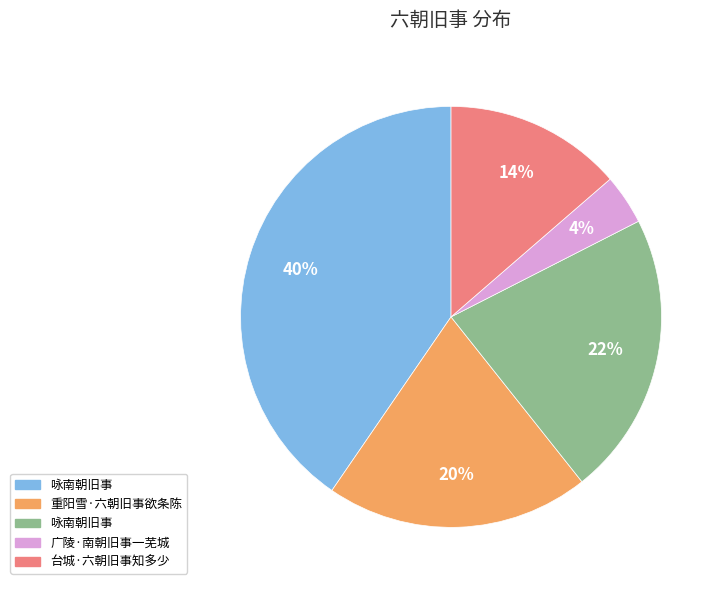

Is there any slice that represents more than half of the pie?

No